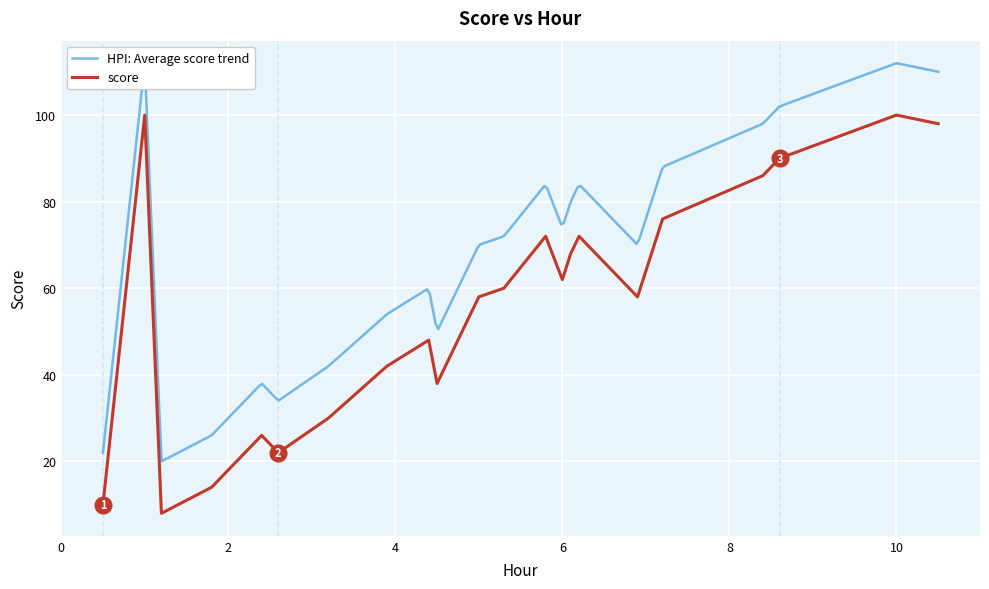

The value at 8.6 is 45. True or false?

False